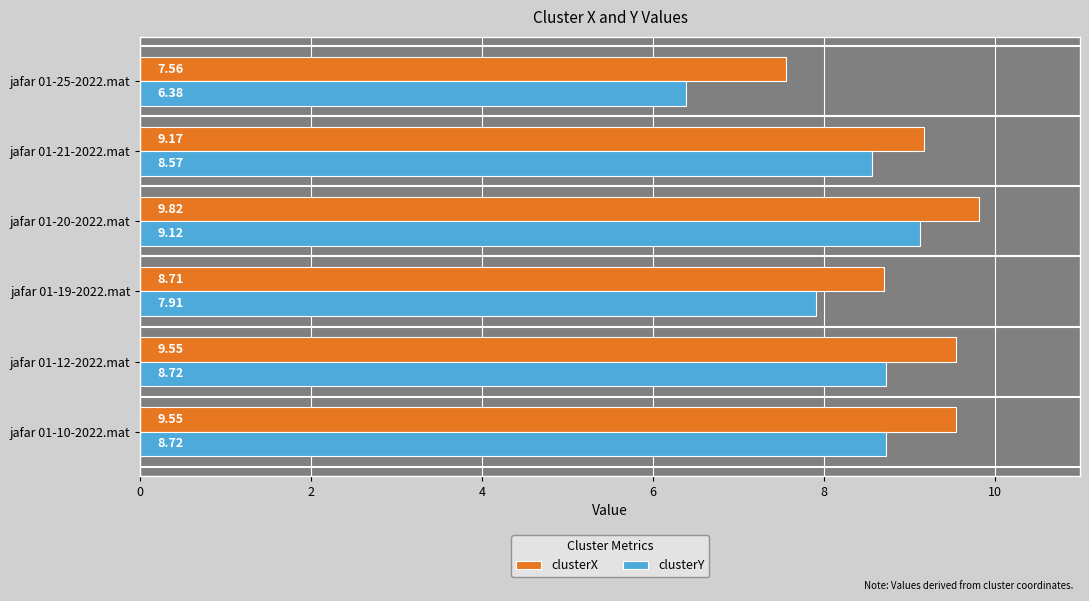

What is the difference between the maximum and minimum values in the clusterY series?

2.7